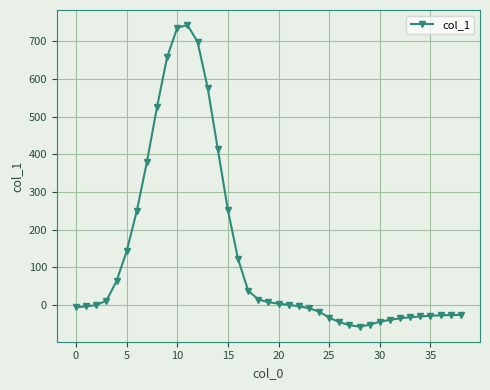

What is the average value?

129